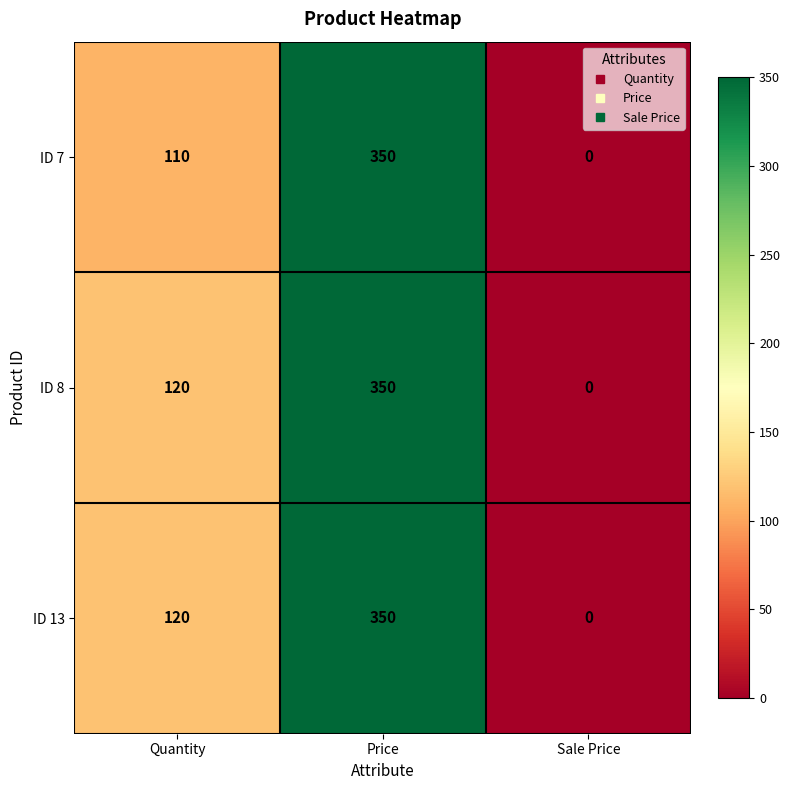

How many categories are shown in the chart?

3